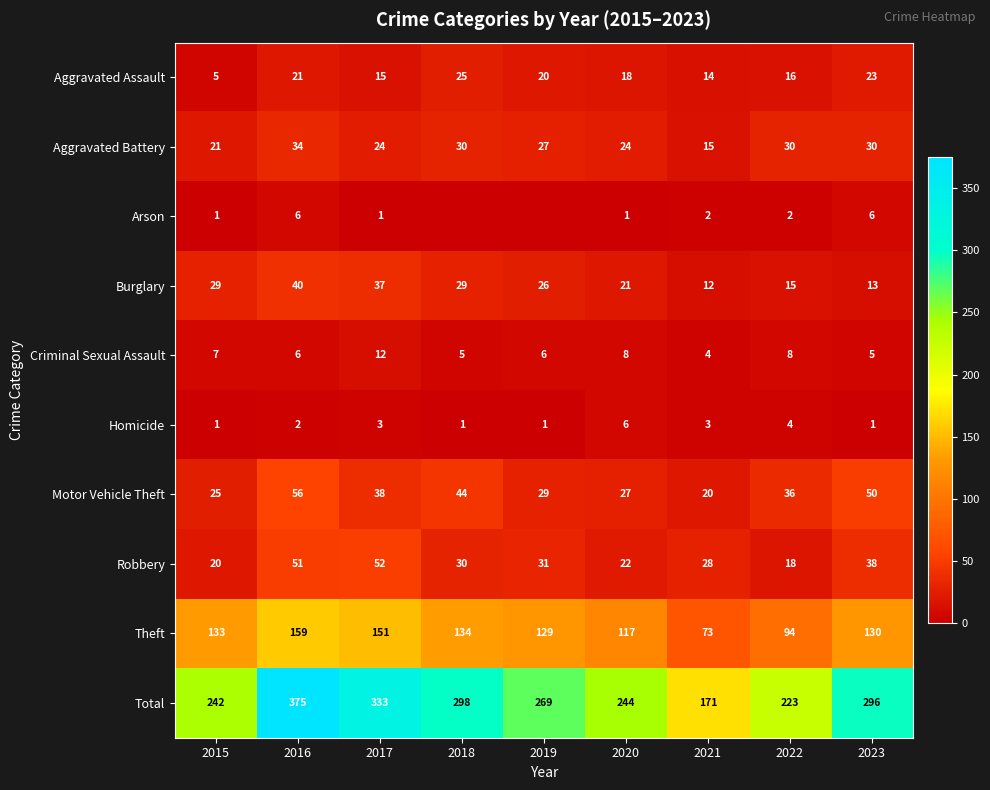

True or false: Homicide has a value of 0 at 2018.

False